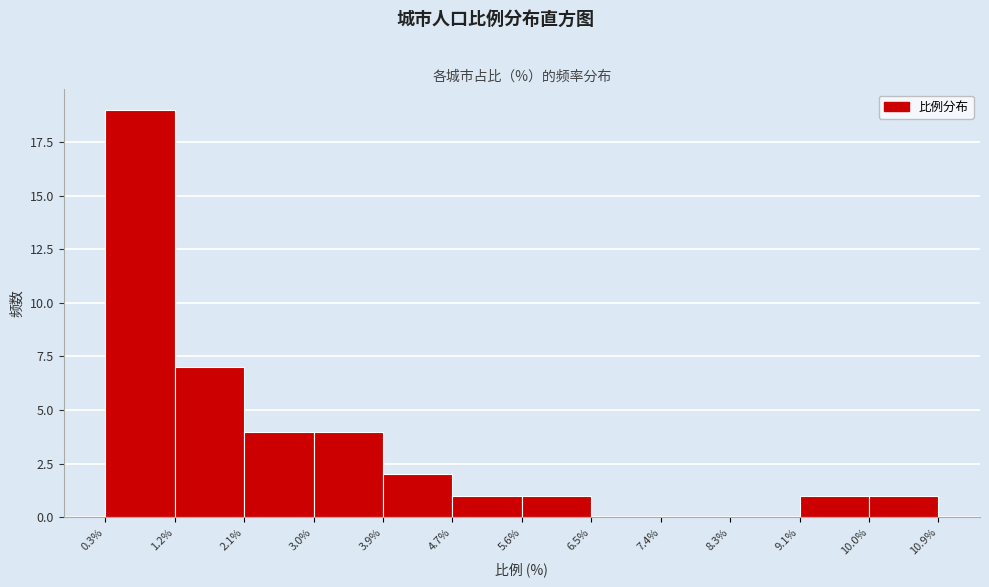

Reading left to right, transcribe this chart: for each bar, give the range it covers on the x-axis and its height. The values are not printed on the chart, so give them approximately, as read against the axis.

0.3% to 1.2%: 19
1.2% to 2.1%: 7
2.1% to 3.0%: 4
3.0% to 3.9%: 4
3.9% to 4.7%: 2
4.7% to 5.6%: 1
5.6% to 6.5%: 1
6.5% to 7.4%: 0
7.4% to 8.3%: 0
8.3% to 9.1%: 0
9.1% to 10.0%: 1
10.0% to 10.9%: 1